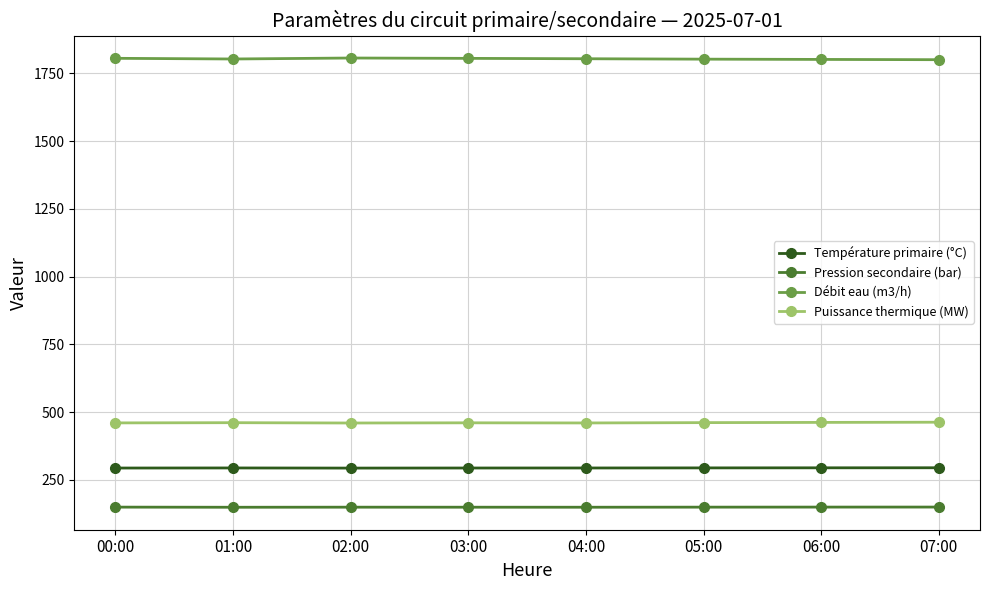

What is the spread (max minus min) of values at 04:00?

1654.4